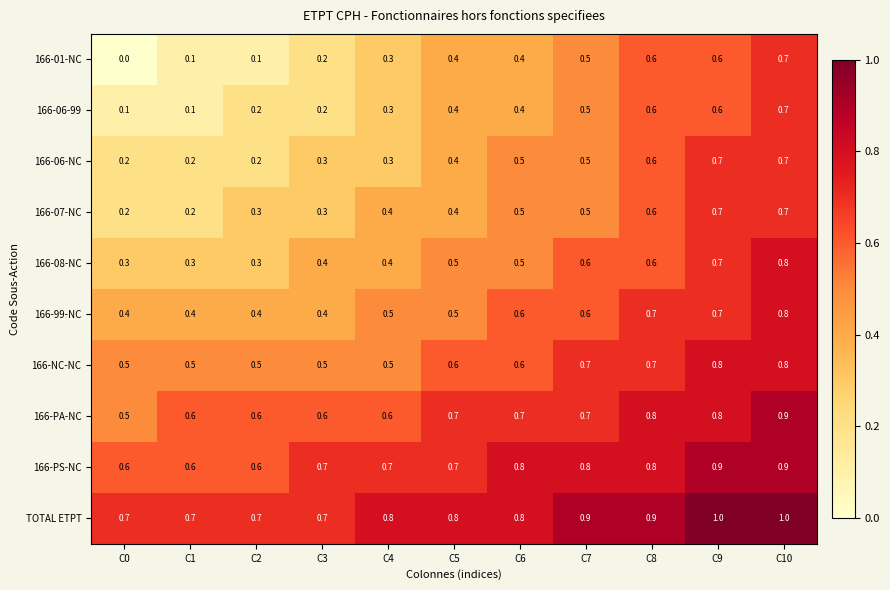

Where is 166-01-NC nearest to the value 0?

C0